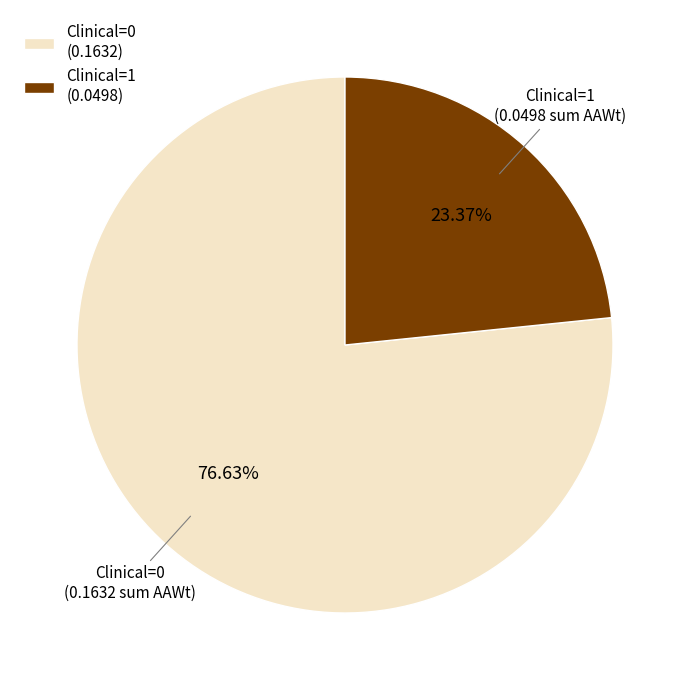

Rank the categories by value from lowest to highest.

Clinical=1, Clinical=0